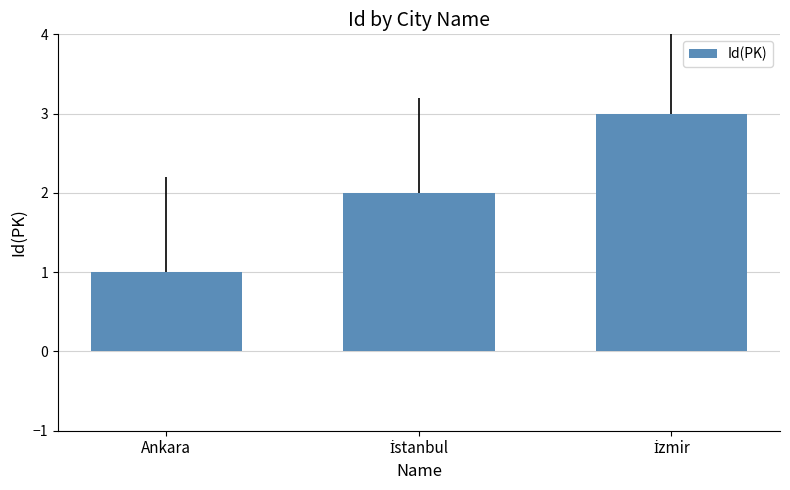

Is it true that the value at Ankara is 1?

True